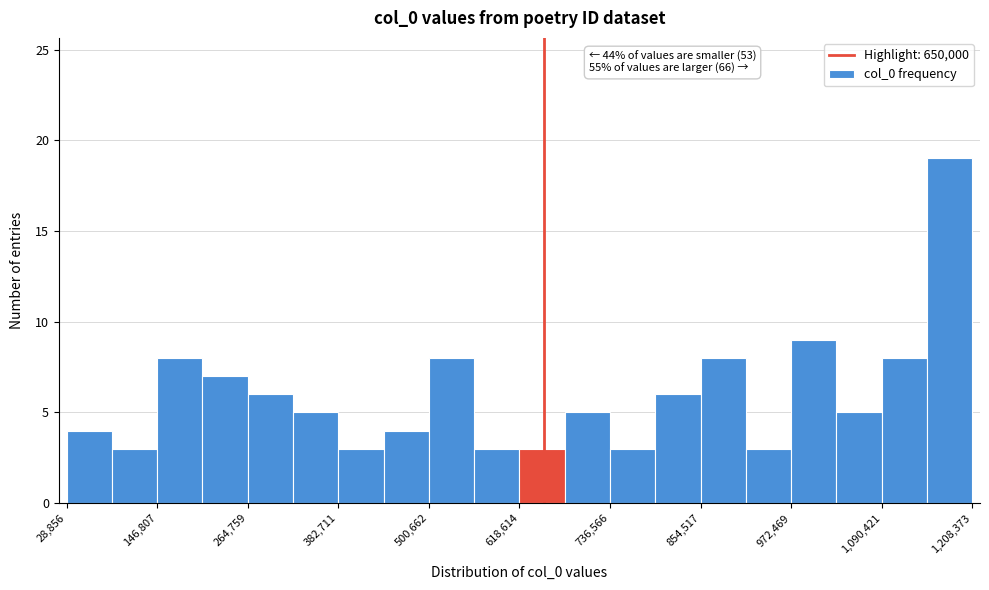

Around what value on the x-axis is the tallest bar? Give the approximate position of its centre, as read against the axis.

1180000